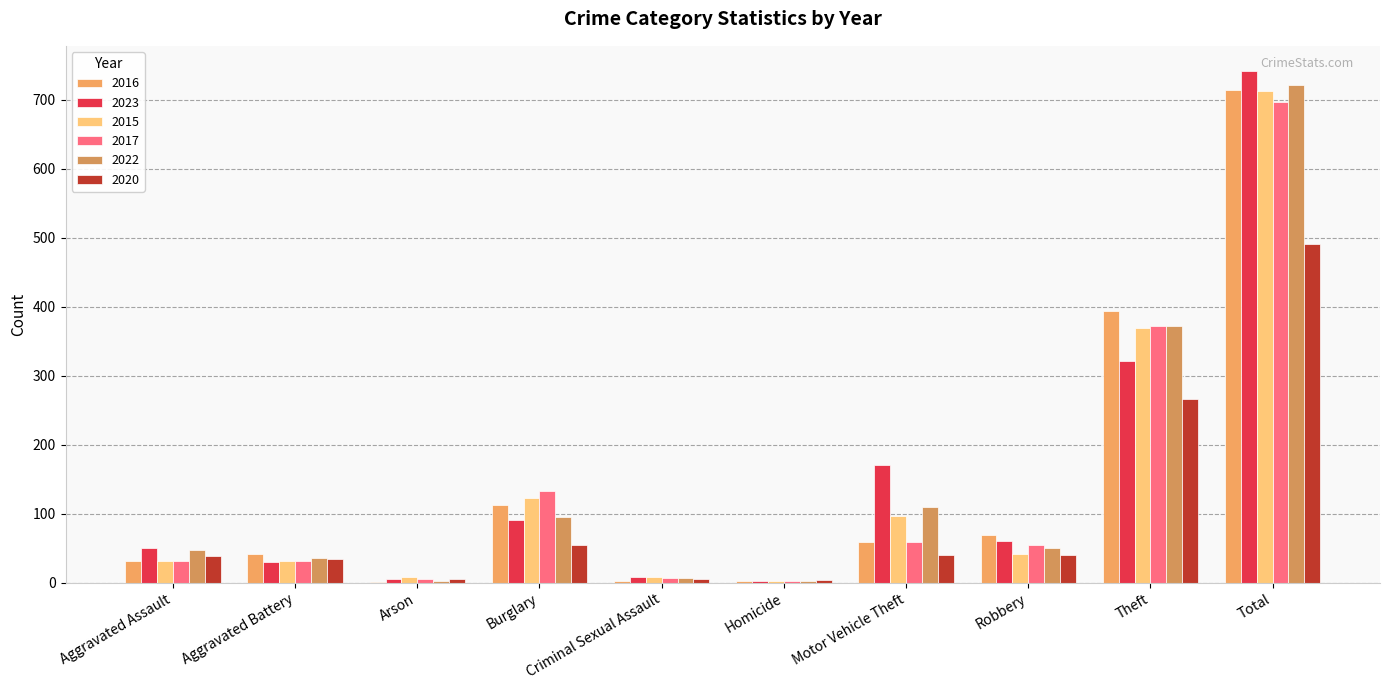

Reading left to right, list all the values displayed in this chart.

2016: Aggravated Assault=32	Aggravated Battery=41	Arson=1	Burglary=113	Criminal Sexual Assault=3	Homicide=2	Motor Vehicle Theft=59	Robbery=69	Theft=394	Total=714
2023: Aggravated Assault=50	Aggravated Battery=30	Arson=5	Burglary=91	Criminal Sexual Assault=9	Homicide=3	Motor Vehicle Theft=171	Robbery=61	Theft=321	Total=741
2015: Aggravated Assault=32	Aggravated Battery=31	Arson=9	Burglary=123	Criminal Sexual Assault=9	Homicide=3	Motor Vehicle Theft=96	Robbery=41	Theft=369	Total=713
2017: Aggravated Assault=32	Aggravated Battery=32	Arson=5	Burglary=133	Criminal Sexual Assault=7	Homicide=2	Motor Vehicle Theft=59	Robbery=55	Theft=372	Total=697
2022: Aggravated Assault=48	Aggravated Battery=36	Arson=2	Burglary=95	Criminal Sexual Assault=7	Homicide=2	Motor Vehicle Theft=110	Robbery=50	Theft=372	Total=722
2020: Aggravated Assault=39	Aggravated Battery=35	Arson=6	Burglary=55	Criminal Sexual Assault=6	Homicide=4	Motor Vehicle Theft=40	Robbery=40	Theft=266	Total=491